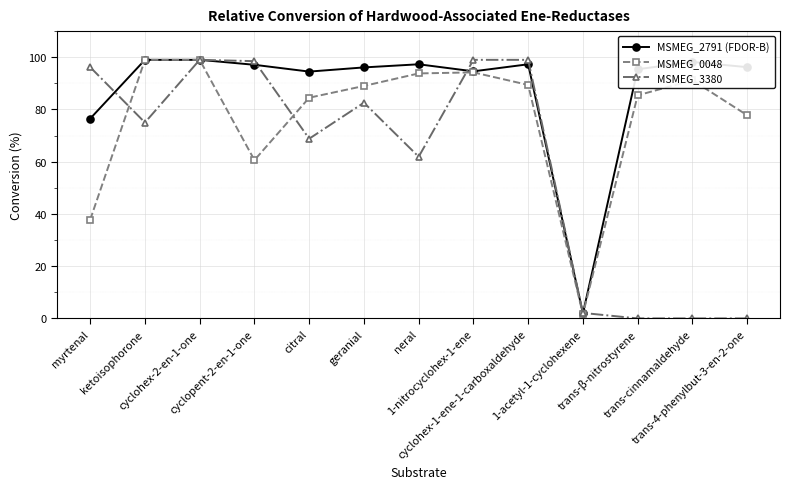

How many series are shown in this chart?

3